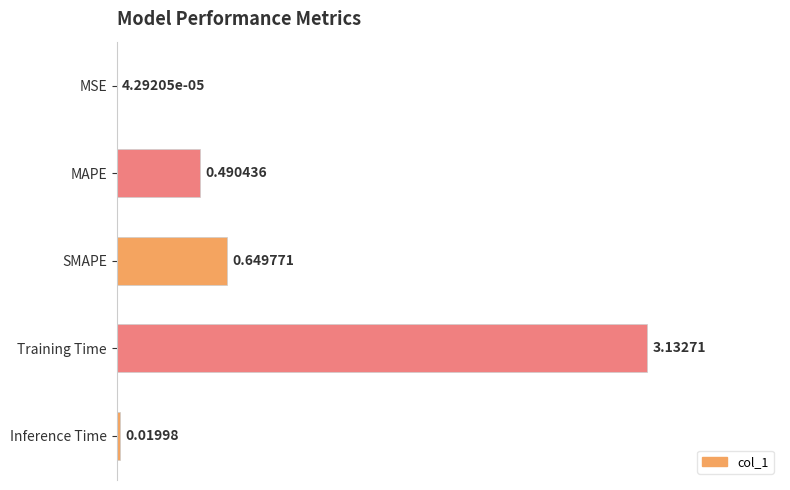

Between MAPE and Inference Time, which is larger?

MAPE